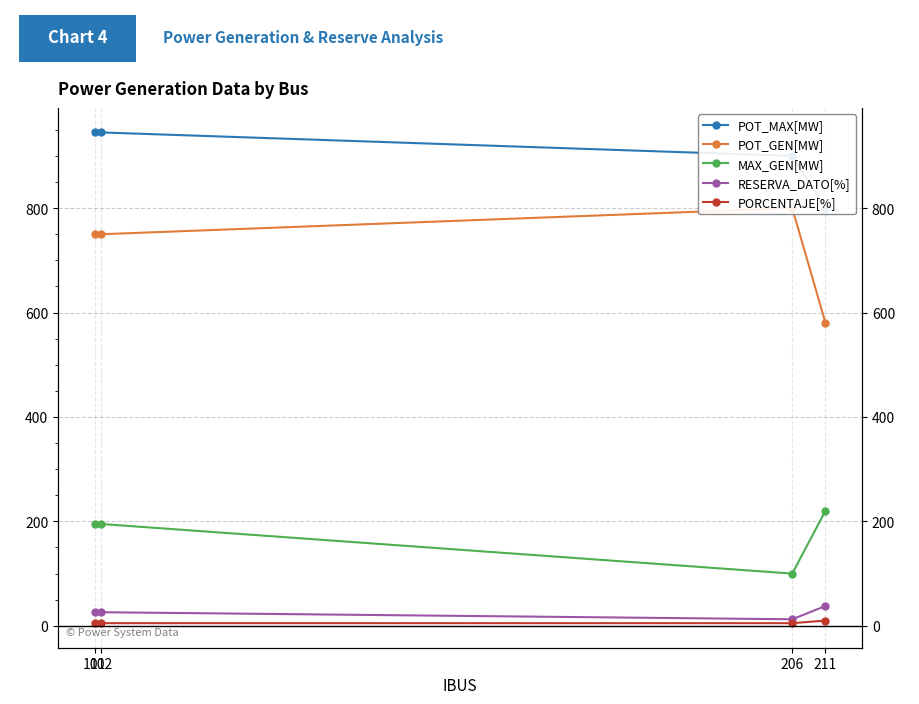

What is the difference between the maximum and minimum values in the MAX_GEN[MW] series?

120.4